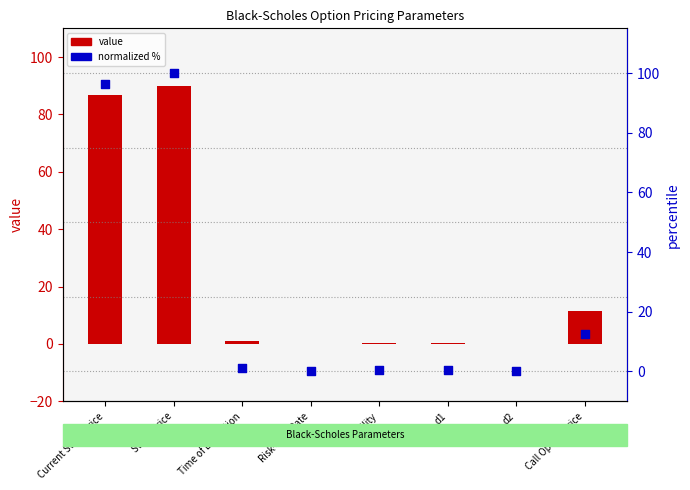

Is the value of value at Volatility greater than the value of normalized % at Strike Price?

No